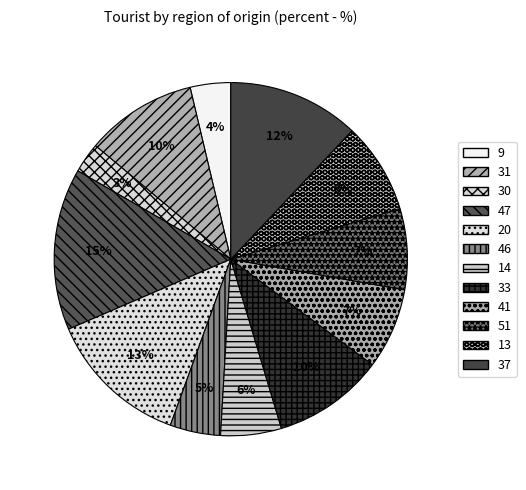

Rank the categories by value from highest to lowest.

47, 20, 37, 31, 33, 13, 41, 51, 14, 46, 9, 30